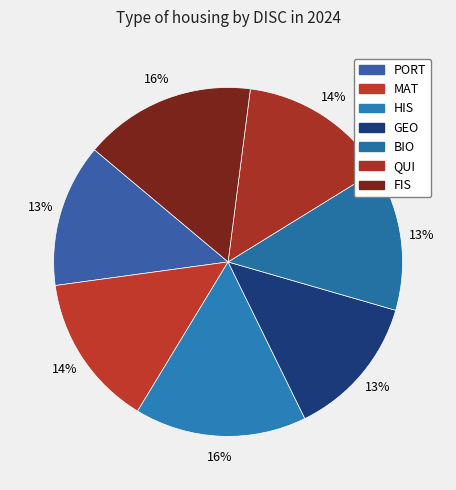

Which has a higher value, MAT or BIO?

MAT